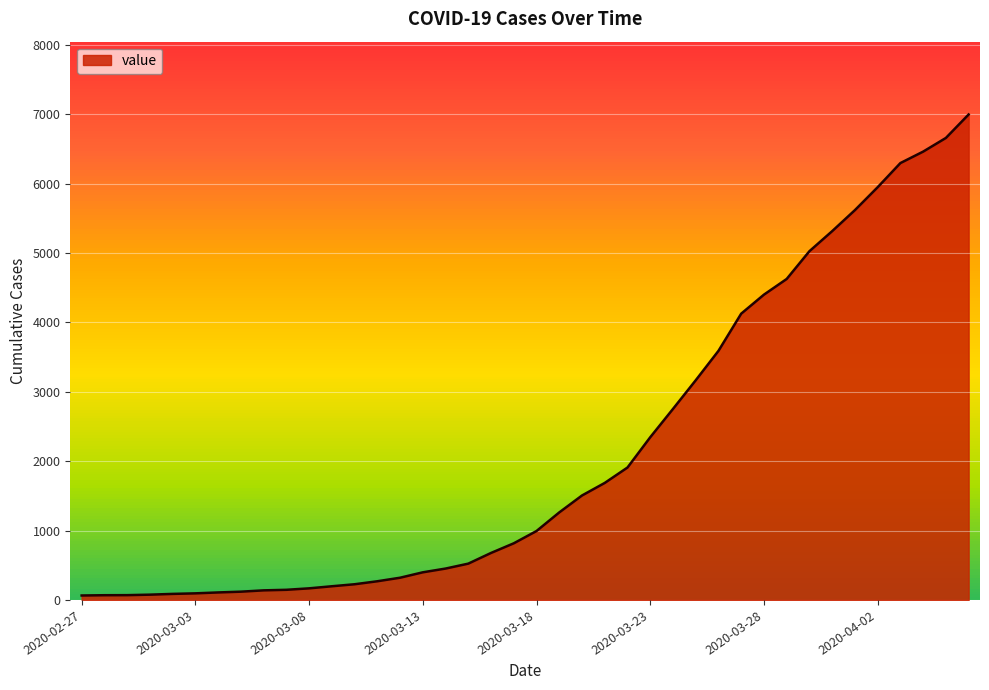

What is the maximum value shown in the chart?

6995